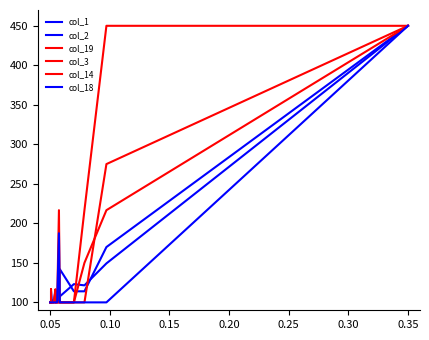

True or false: col_2 and col_3 intersect in this chart.

True